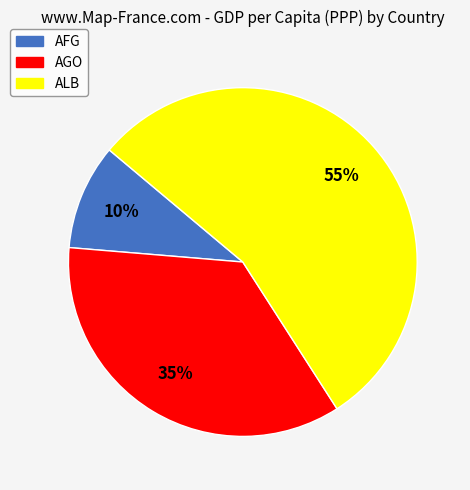

To the nearest percent, what is the average slice percentage?

33%